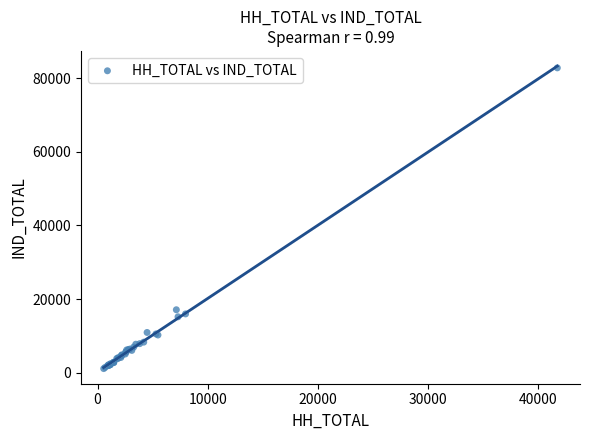

What Y value in the scatter plot is closest to 41971?

17107